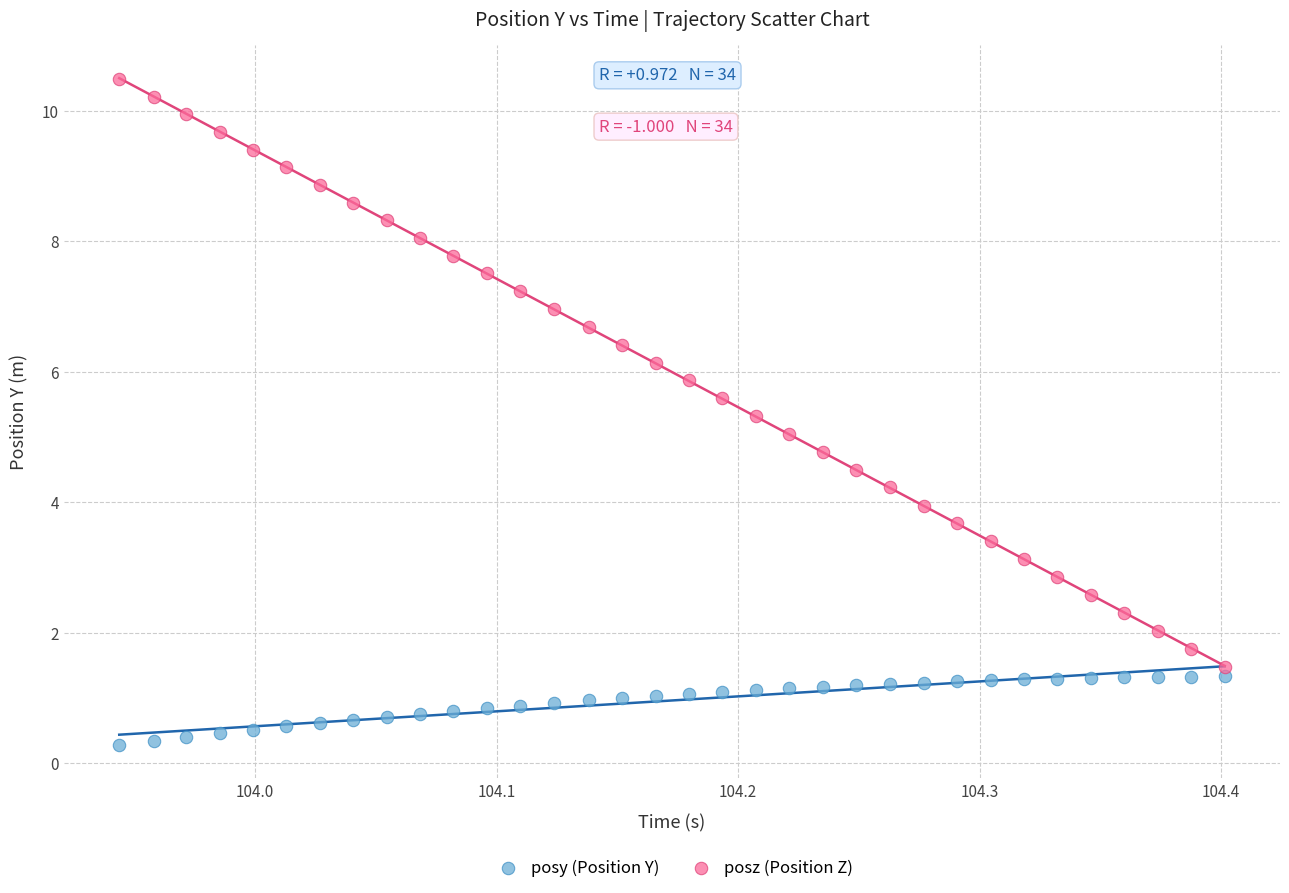

Across all data points, what is the range of Y values (max minus min)?

10.2